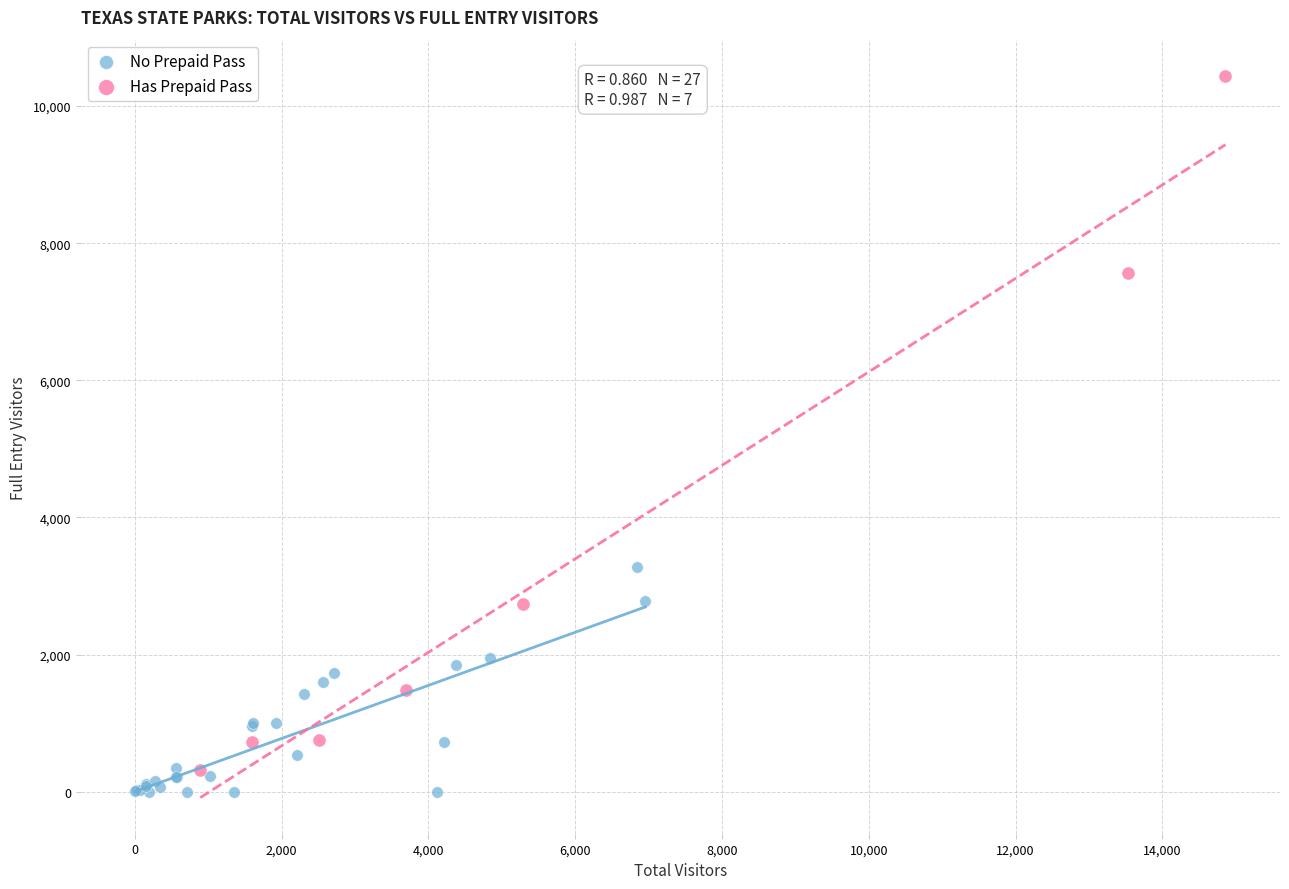

Which series has the widest spread of Y values?

Has Prepaid Pass